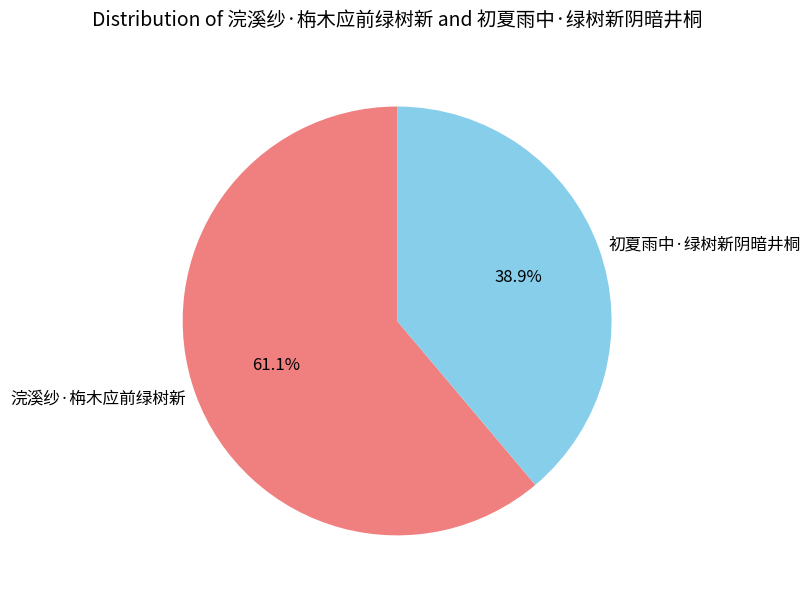

To the nearest percent, what is the difference between the 浣溪纱·栴木应前绿树新 and 初夏雨中·绿树新阴暗井桐 slice percentages?

22%